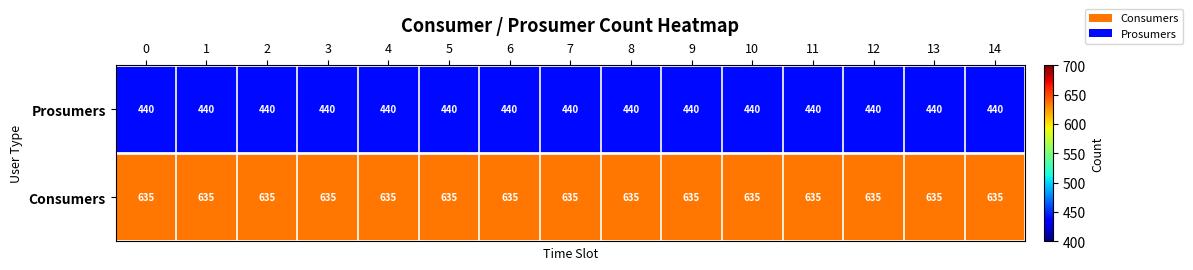

Which series has the largest total across all categories?

Consumers